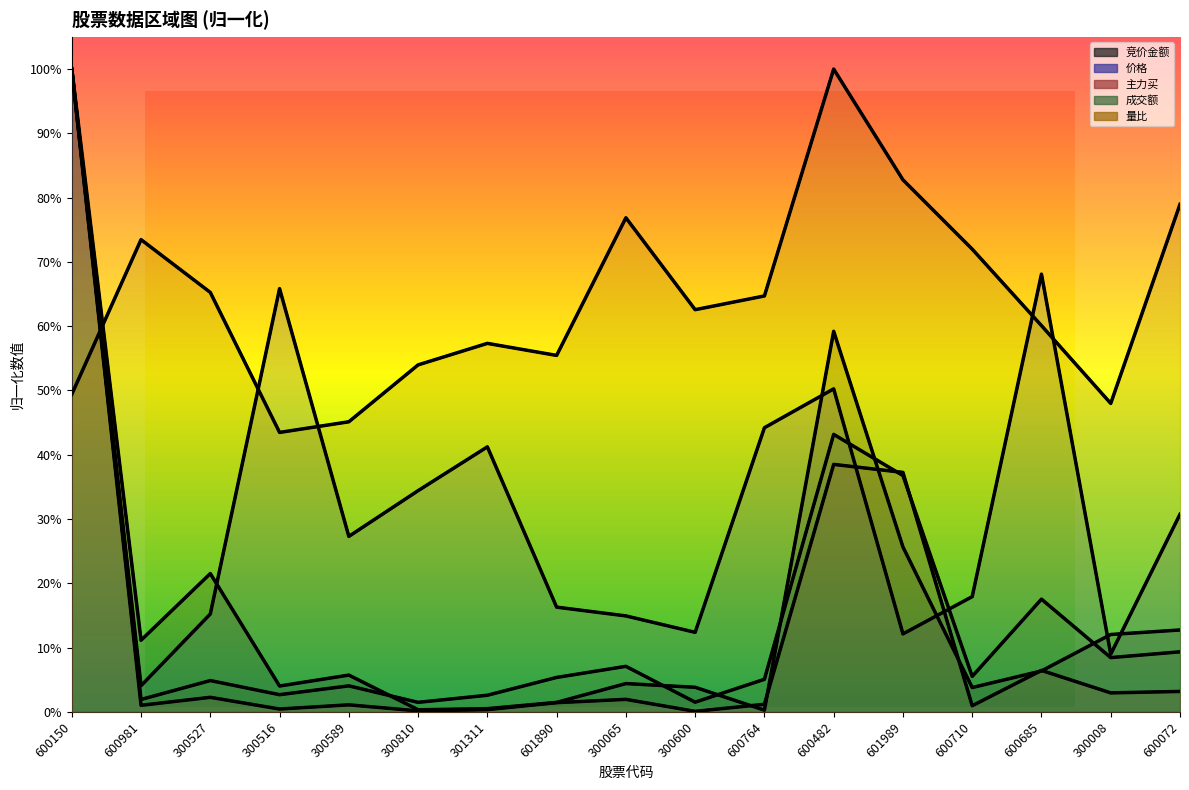

Reading right to left, transcribe all the data shown in this chart.

竞价金额: 0.1	0.1	0.1	0.0	0.3	0.6	0.0	0.0	0.0	0.0	0.0	0.0	0.1	0.0	0.2	0.1	1.0
价格: 0.3	0.1	0.7	0.2	0.1	0.5	0.4	0.1	0.1	0.2	0.4	0.3	0.3	0.7	0.2	0.0	1.0
主力买: 0.0	0.0	0.1	0.0	0.4	0.4	0.0	0.0	0.0	0.0	0.0	0.0	0.0	0.0	0.0	0.0	1.0
成交额: 0.1	0.1	0.2	0.1	0.4	0.4	0.1	0.0	0.1	0.1	0.0	0.0	0.0	0.0	0.0	0.0	1.0
量比: 0.8	0.5	0.6	0.7	0.8	1.0	0.6	0.6	0.8	0.6	0.6	0.5	0.5	0.4	0.7	0.7	0.5